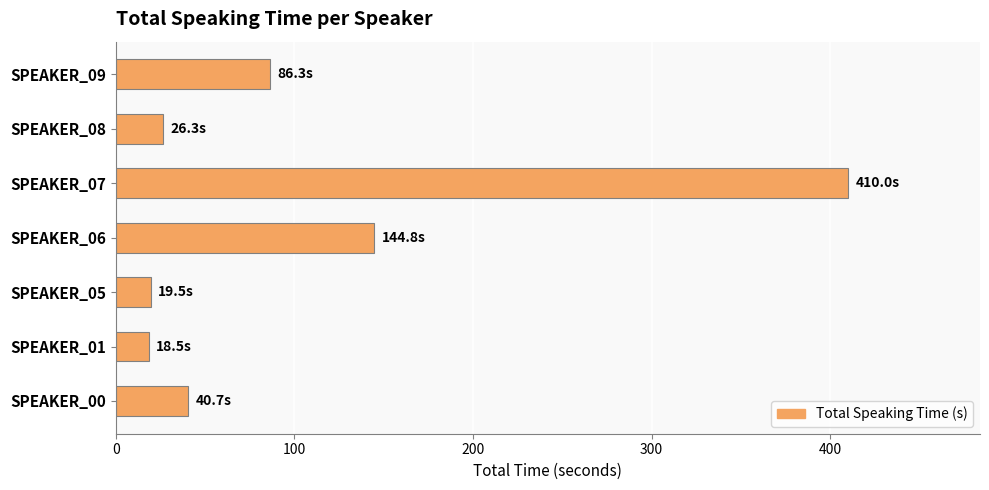

What is the sum of all values?

746.2